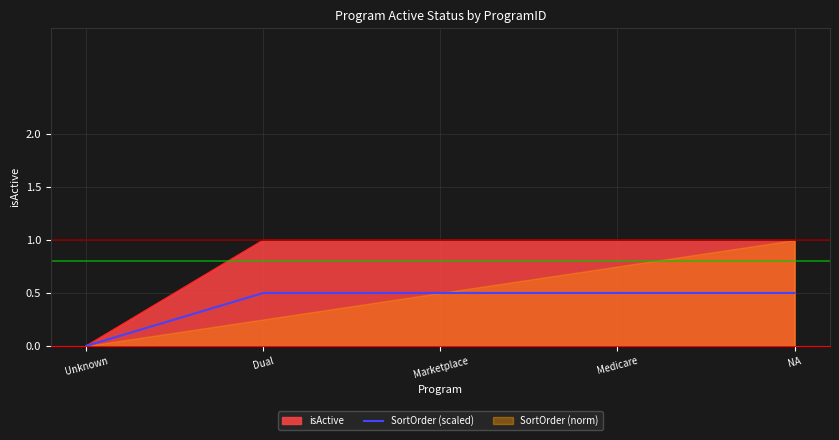

Between NA and Medicare, which is larger?

NA